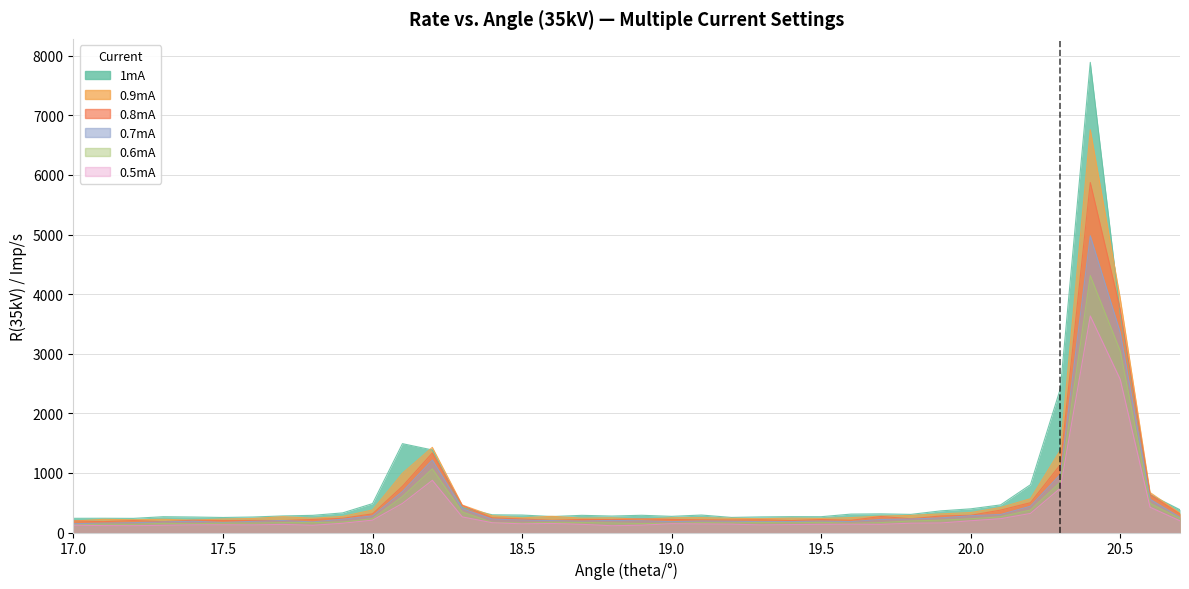

Reading right to left, what are all the values shown in this chart?

1mA: 20.7=382	20.6=636	20.5=3671	20.4=7890	20.3=2414	20.2=802	20.1=463	20.0=397	19.9=363	19.8=304	19.7=313	19.6=309	19.5=265	19.4=266	19.3=262	19.2=253	19.1=293	19.0=271	18.9=289	18.8=276	18.7=288	18.6=268	18.5=293	18.4=297	18.3=419	18.2=1385	18.1=1491	18.0=485	17.9=329	17.8=288	17.7=278	17.6=260	17.5=252	17.4=260	17.3=265	17.2=237	17.1=239	17.0=238
0.9mA: 20.7=325	20.6=671	20.5=3938	20.4=6759	20.3=1381	20.2=567	20.1=420	20.0=335	19.9=312	19.8=287	19.7=275	19.6=250	19.5=236	19.4=241	19.3=232	19.2=238	19.1=249	19.0=247	18.9=221	18.8=246	18.7=240	18.6=272	18.5=246	18.4=282	18.3=461	18.2=1429	18.1=994	18.0=378	17.9=270	17.8=240	17.7=265	17.6=235	17.5=226	17.4=208	17.3=221	17.2=214	17.1=221	17.0=192
0.8mA: 20.7=310	20.6=637	20.5=3749	20.4=5873	20.3=1139	20.2=500	20.1=376	20.0=288	19.9=277	19.8=231	19.7=269	19.6=205	19.5=218	19.4=200	19.3=214	19.2=210	19.1=212	19.0=219	18.9=228	18.8=217	18.7=219	18.6=204	18.5=227	18.4=247	18.3=454	18.2=1335	18.1=776	18.0=313	17.9=239	17.8=219	17.7=200	17.6=202	17.5=201	17.4=206	17.3=181	17.2=201	17.1=182	17.0=194
0.7mA: 20.7=255	20.6=558	20.5=3361	20.4=4980	20.3=975	20.2=442	20.1=302	20.0=282	19.9=245	19.8=226	19.7=219	19.6=183	19.5=191	19.4=184	19.3=182	19.2=189	19.1=193	19.0=182	18.9=196	18.8=203	18.7=191	18.6=200	18.5=208	18.4=226	18.3=400	18.2=1217	18.1=688	18.0=279	17.9=223	17.8=178	17.7=201	17.6=187	17.5=168	17.4=189	17.3=177	17.2=165	17.1=157	17.0=148
0.6mA: 20.7=235	20.6=488	20.5=3051	20.4=4311	20.3=844	20.2=378	20.1=263	20.0=230	19.9=207	19.8=194	19.7=166	19.6=156	19.5=170	19.4=163	19.3=168	19.2=162	19.1=166	19.0=155	18.9=151	18.8=160	18.7=168	18.6=171	18.5=159	18.4=171	18.3=344	18.2=1069	18.1=603	18.0=232	17.9=176	17.8=166	17.7=166	17.6=157	17.5=157	17.4=147	17.3=153	17.2=137	17.1=140	17.0=128
0.5mA: 20.7=196	20.6=424	20.5=2571	20.4=3634	20.3=744	20.2=320	20.1=232	20.0=197	19.9=160	19.8=156	19.7=137	19.6=139	19.5=137	19.4=133	19.3=127	19.2=140	19.1=143	19.0=148	18.9=123	18.8=113	18.7=137	18.6=151	18.5=145	18.4=164	18.3=262	18.2=876	18.1=488	18.0=207	17.9=155	17.8=121	17.7=136	17.6=127	17.5=129	17.4=128	17.3=121	17.2=114	17.1=116	17.0=123